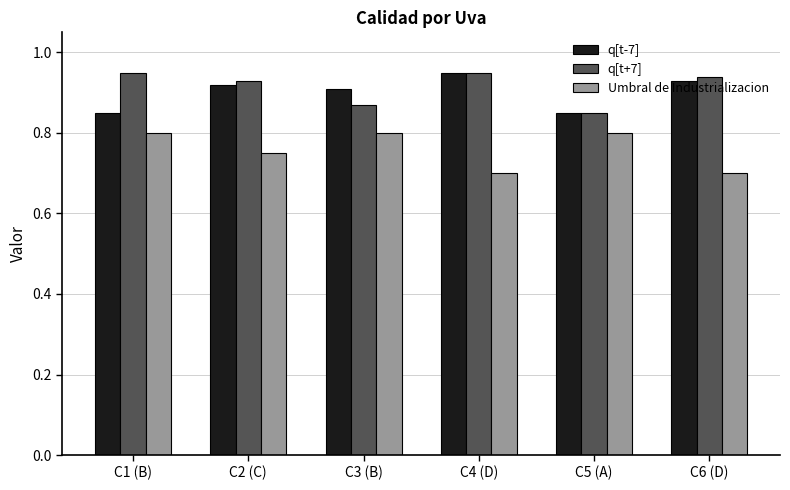

How many q[t+7] values are between 0 and 1?

6